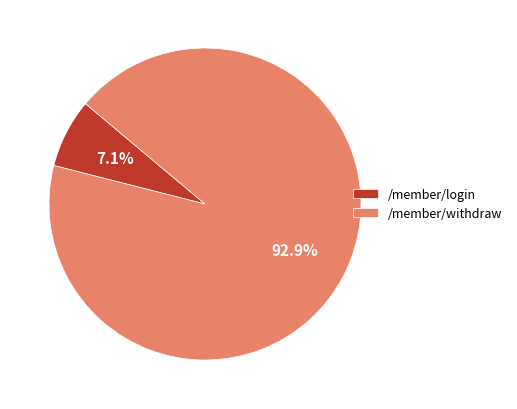

Which slice is the smallest?

/member/login